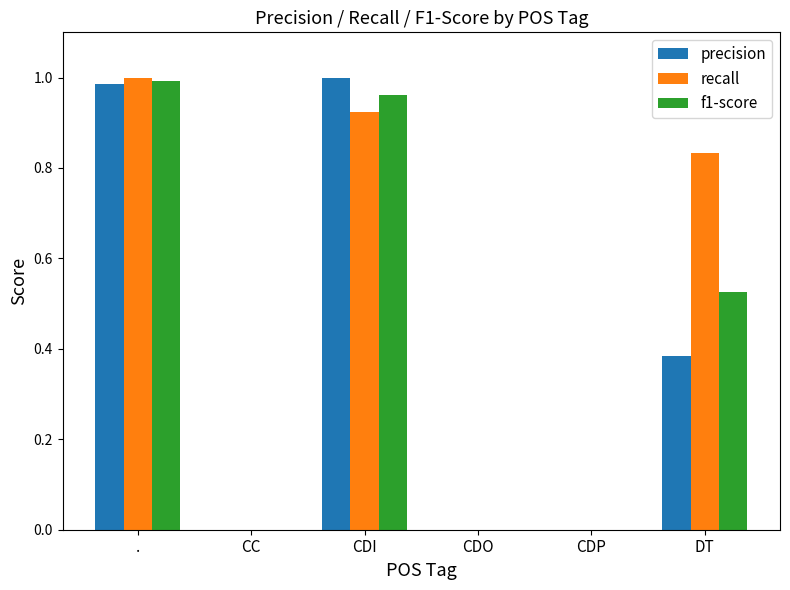

True or false: recall has a value of 0.0 at CDP.

True